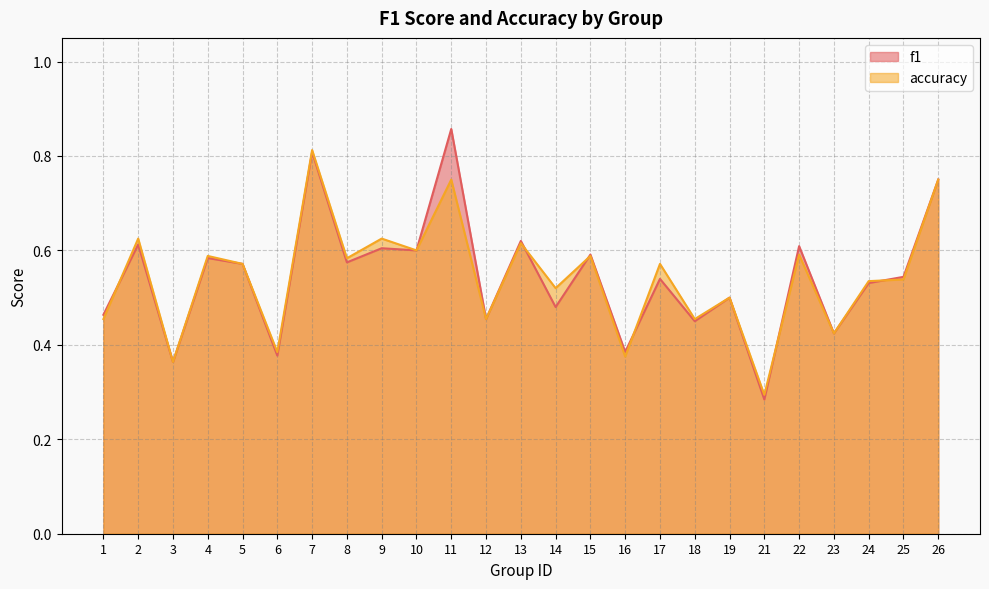

What are all the series names shown in the legend?

f1, accuracy